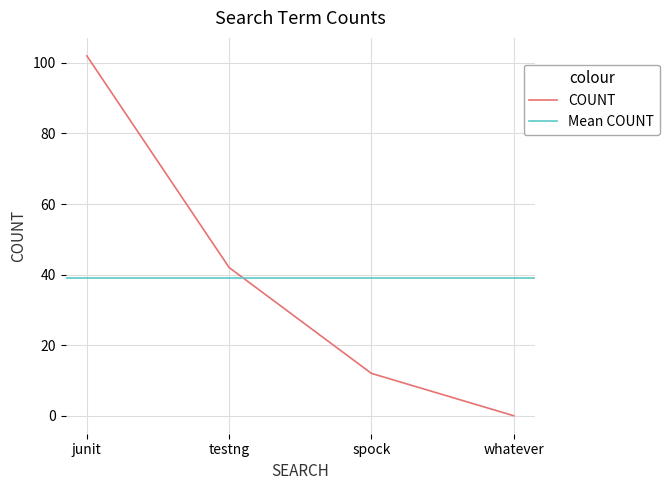

What position from the left is spock?

3